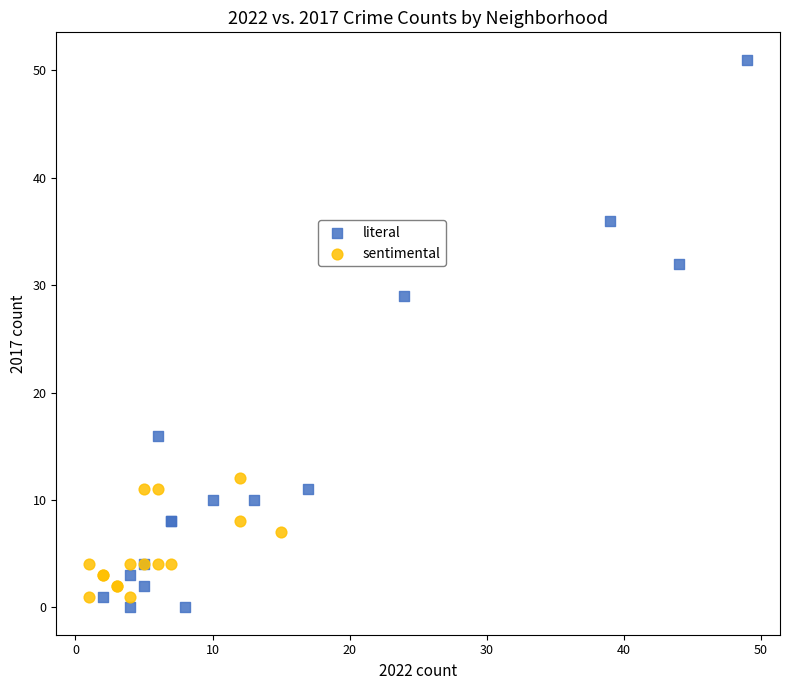

Which series has the widest spread of Y values?

literal